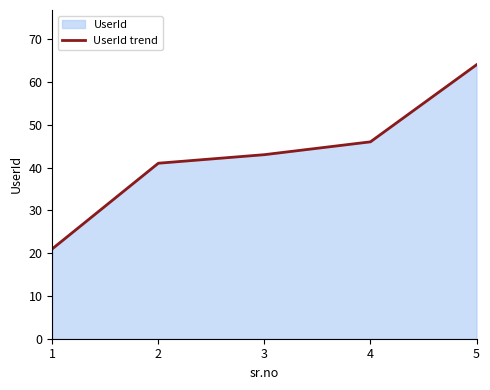

What is the change in value from 3 to 5?

+21